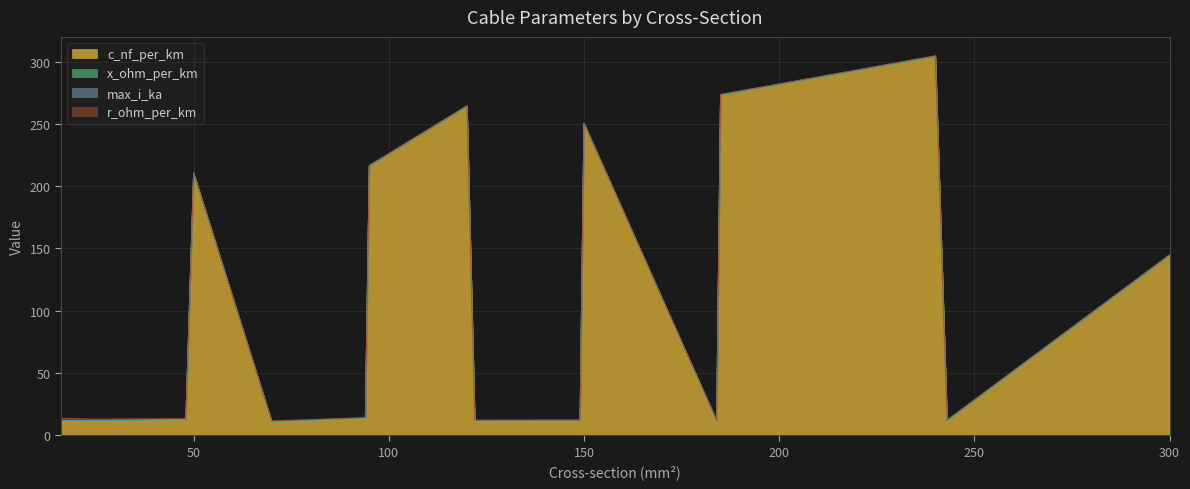

True or false: x_ohm_per_km and max_i_ka cross at least once.

True